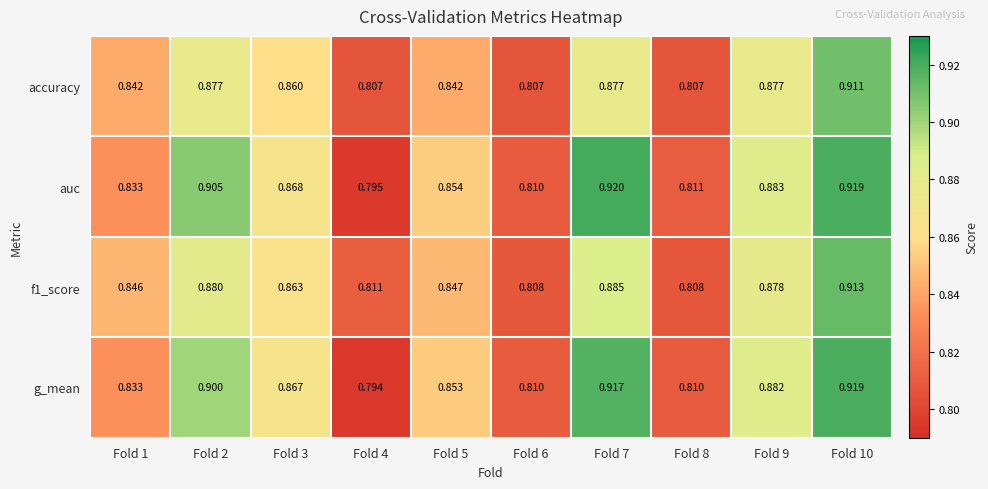

Which label corresponds to the largest value in the chart?

Fold 7